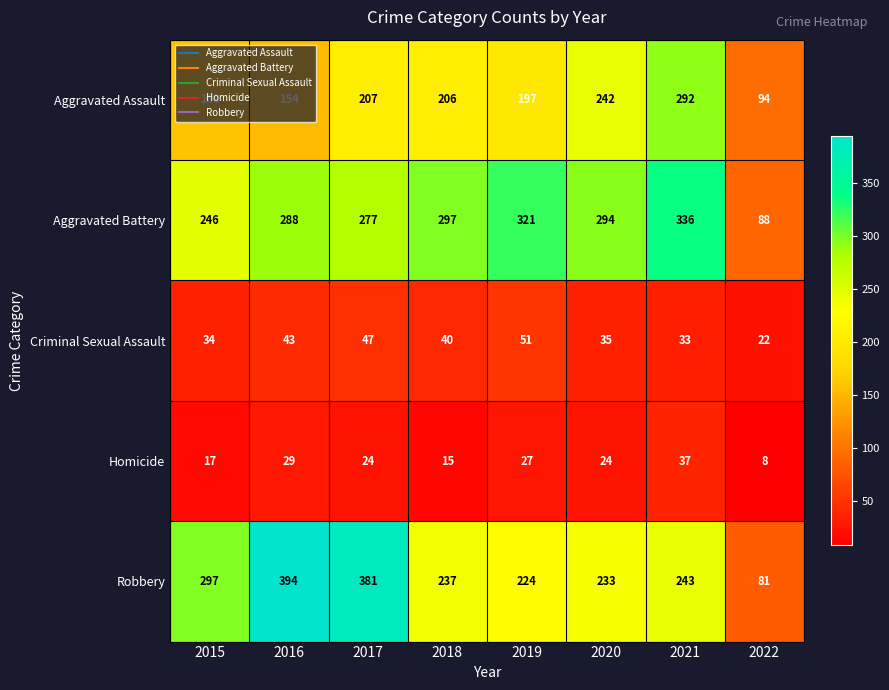

Which series has the largest total across all categories?

Aggravated Battery